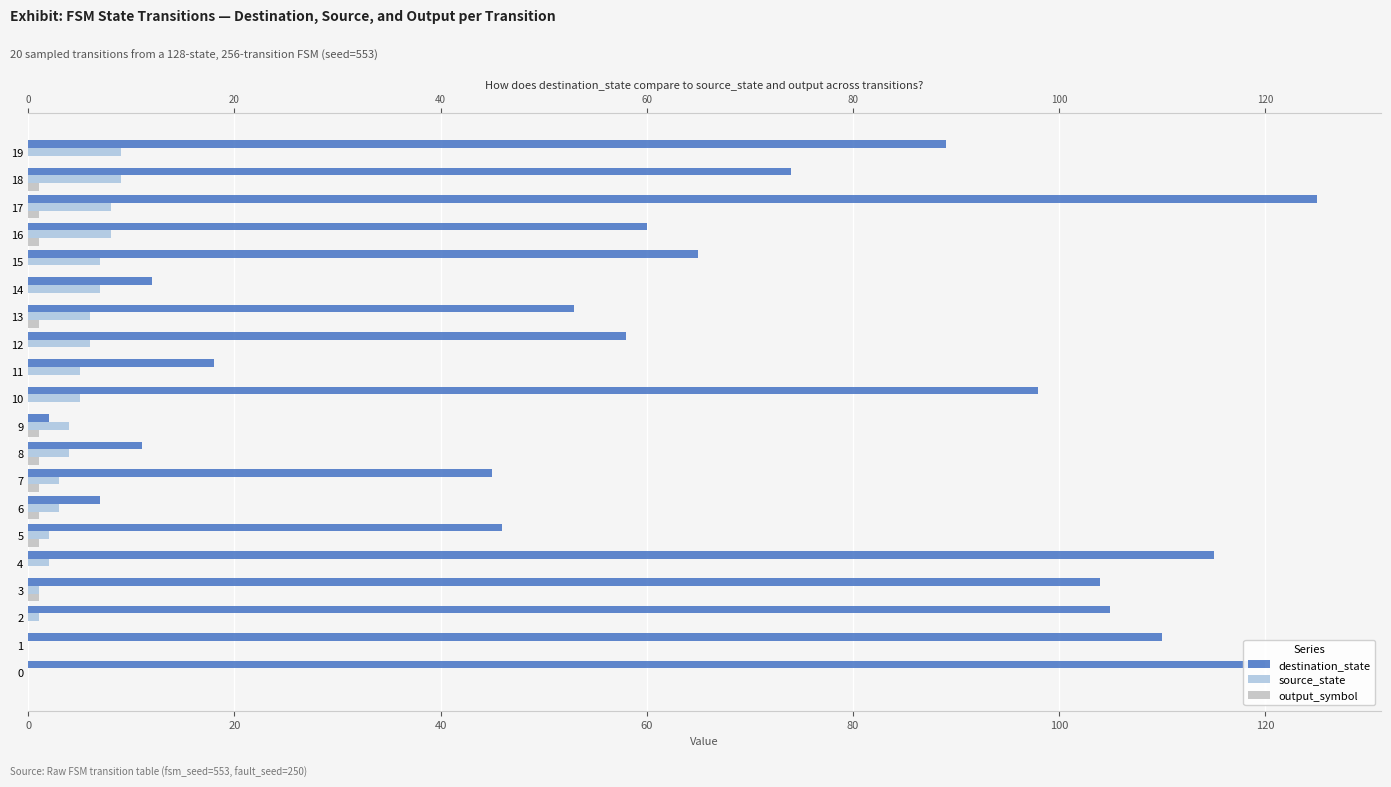

How many bars are there in each group?

3